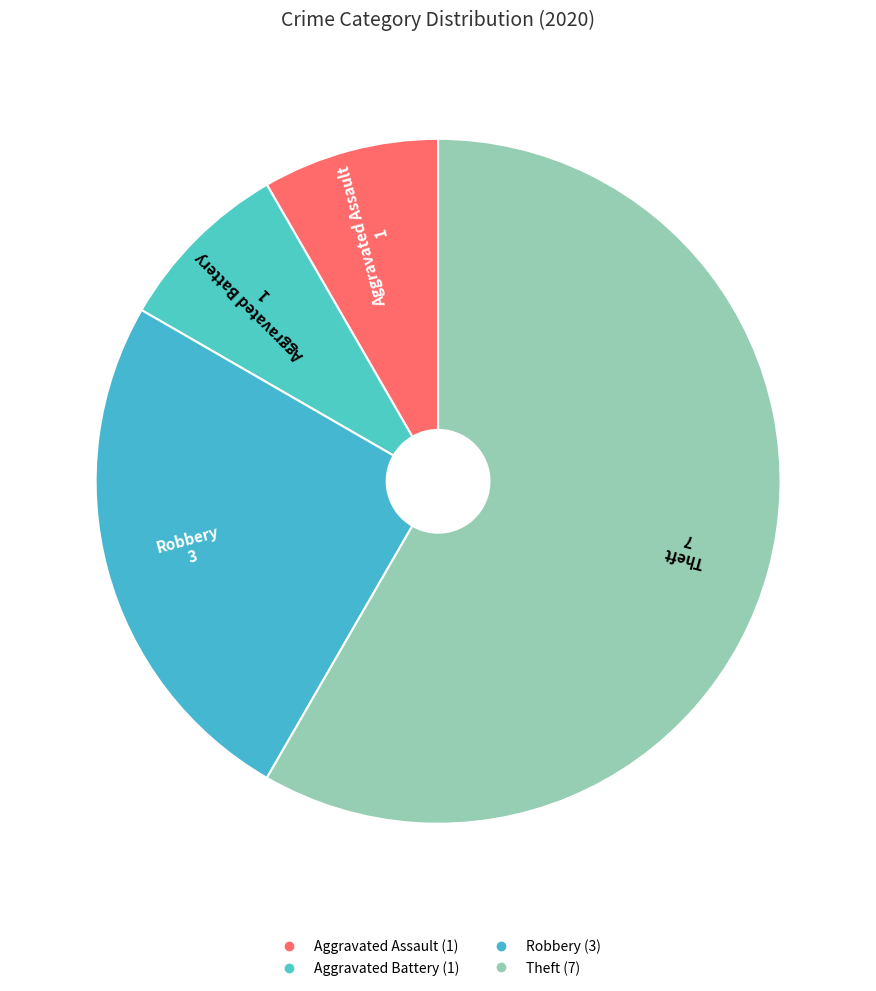

Which slice is the largest?

Theft